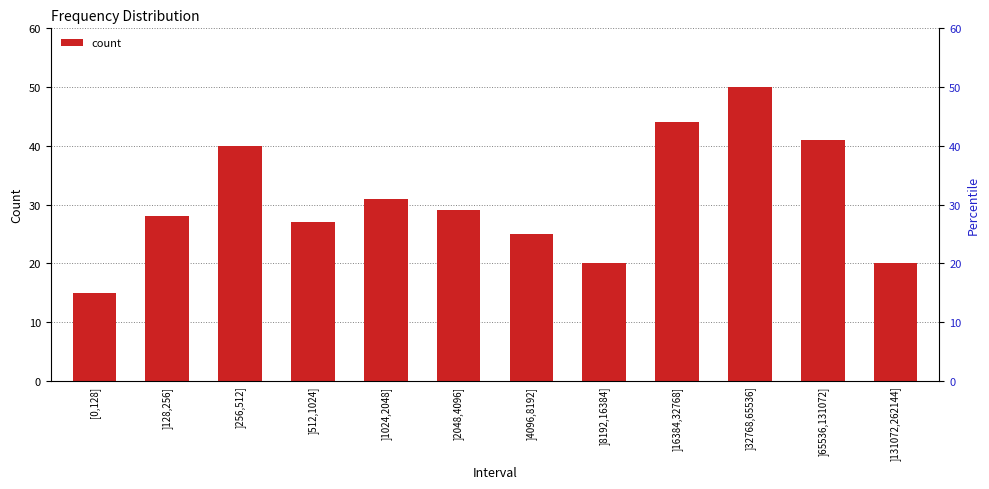

What is the difference between the maximum and minimum values?

35